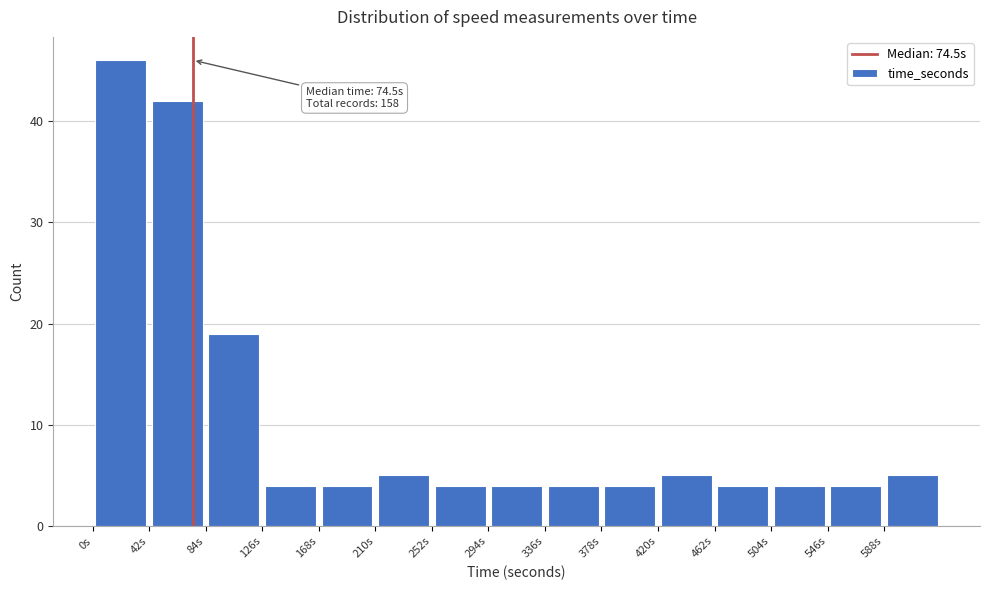

Over which range of the x-axis is the bar tallest?

0 to 42